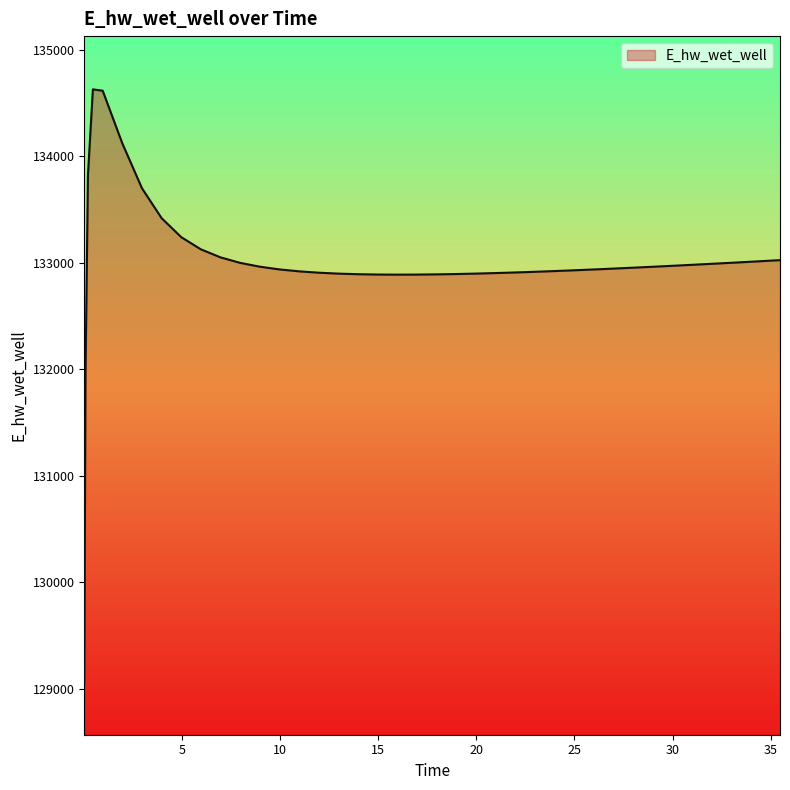

What is the greatest value displayed?

134629.0